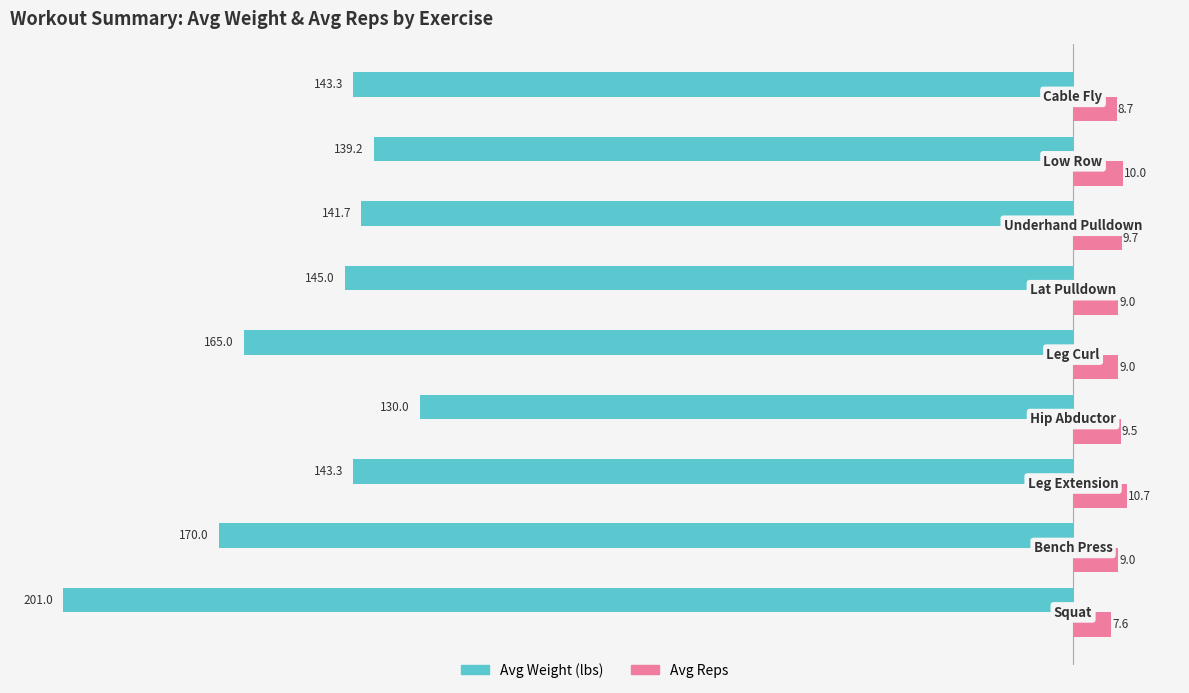

Rank the series by their average value, from lowest to highest.

Avg Weight (lbs), Avg Reps